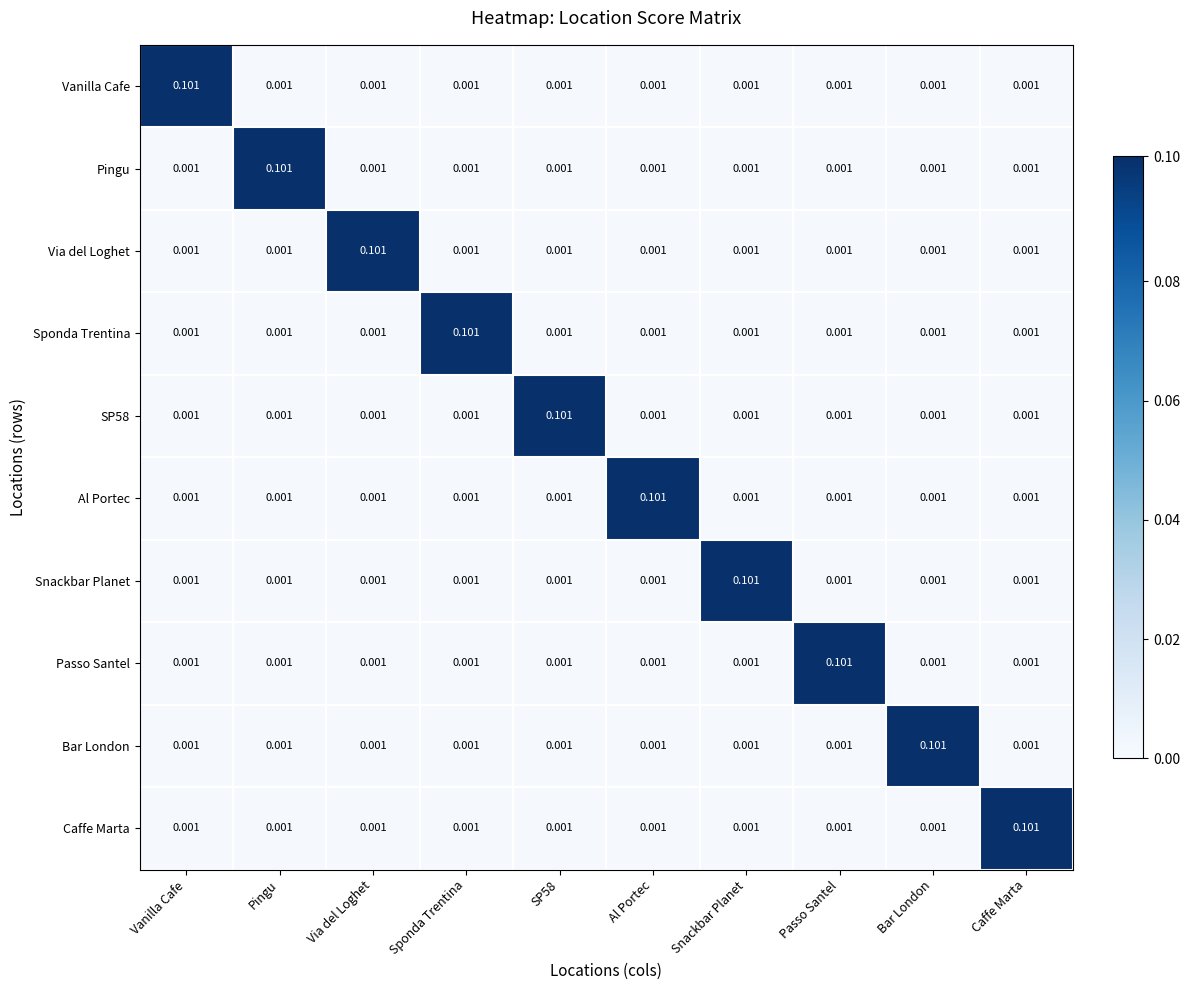

Which category has the highest value in the Vanilla Cafe series?

Vanilla Cafe